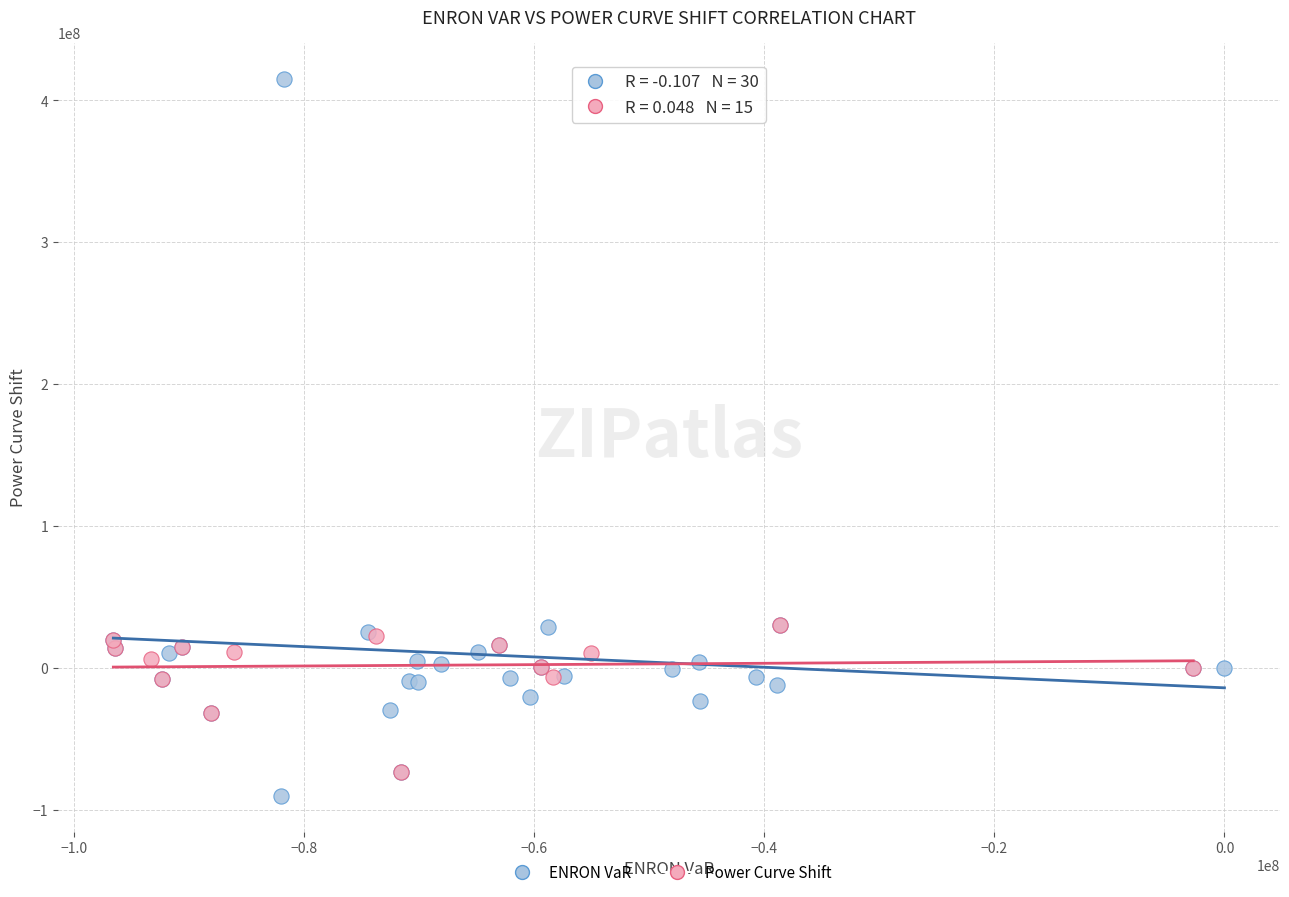

What are all the series names shown in the legend?

ENRON VaR, Power Curve Shift